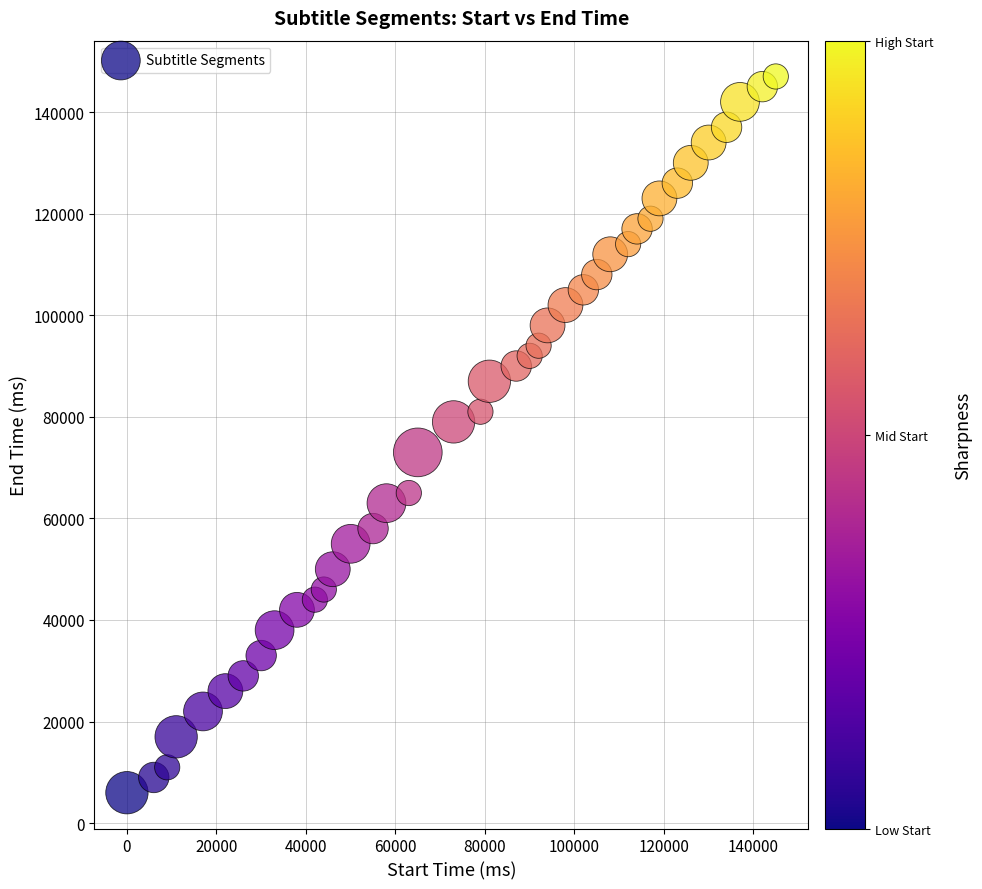

What is the range of Y values (max minus min)?

141000